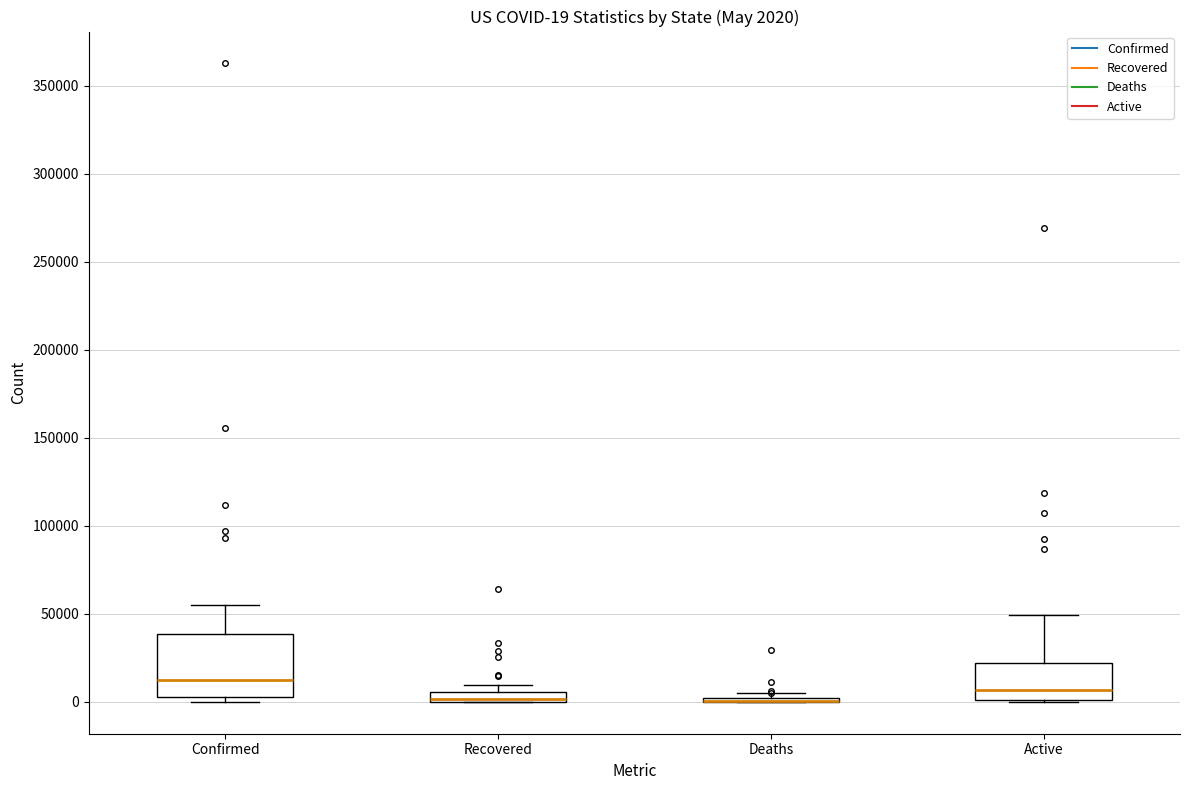

Comparing the boxes themselves (not the whiskers), which one is the tallest?

Confirmed